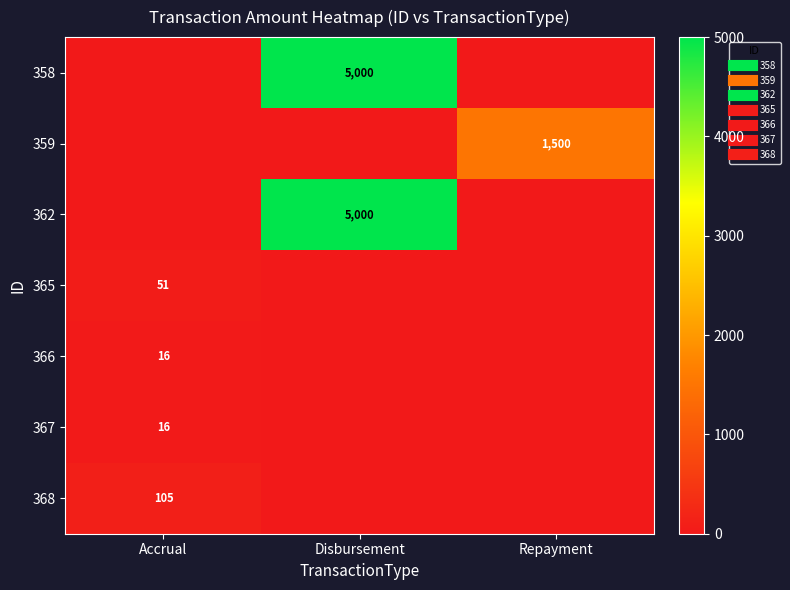

Between Accrual and Repayment, which is larger?

Accrual